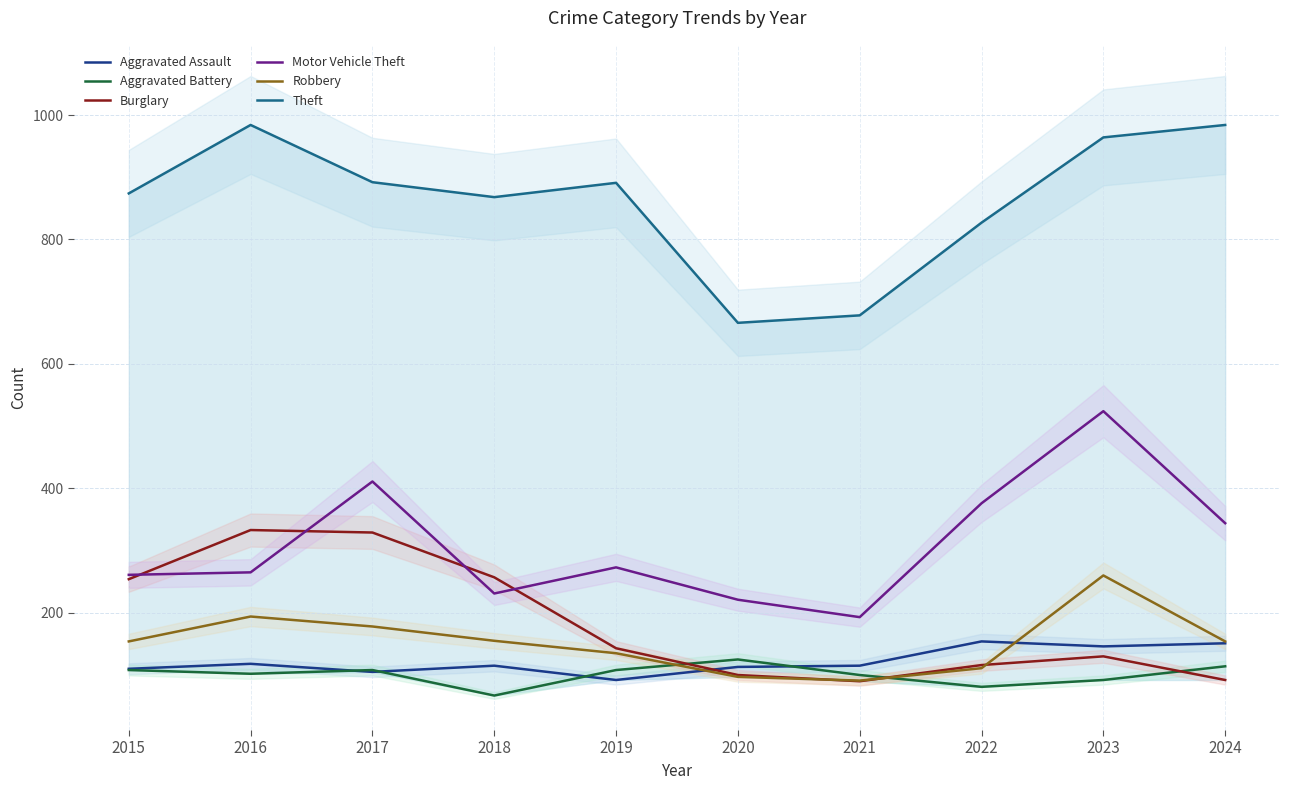

True or false: Motor Vehicle Theft and Aggravated Battery cross at least once.

False